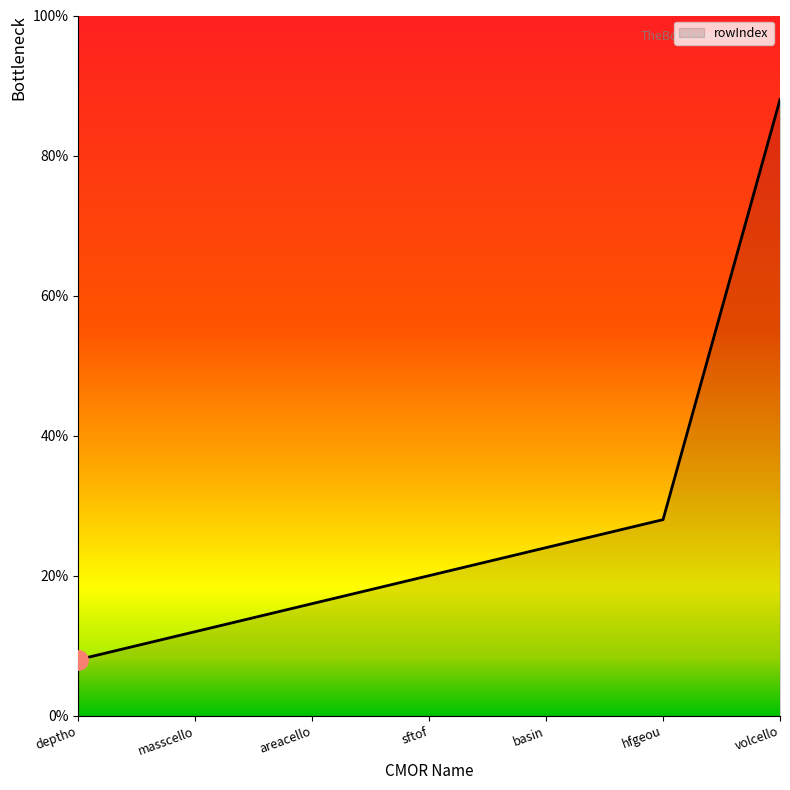

Does the chart have visible grid lines?

No